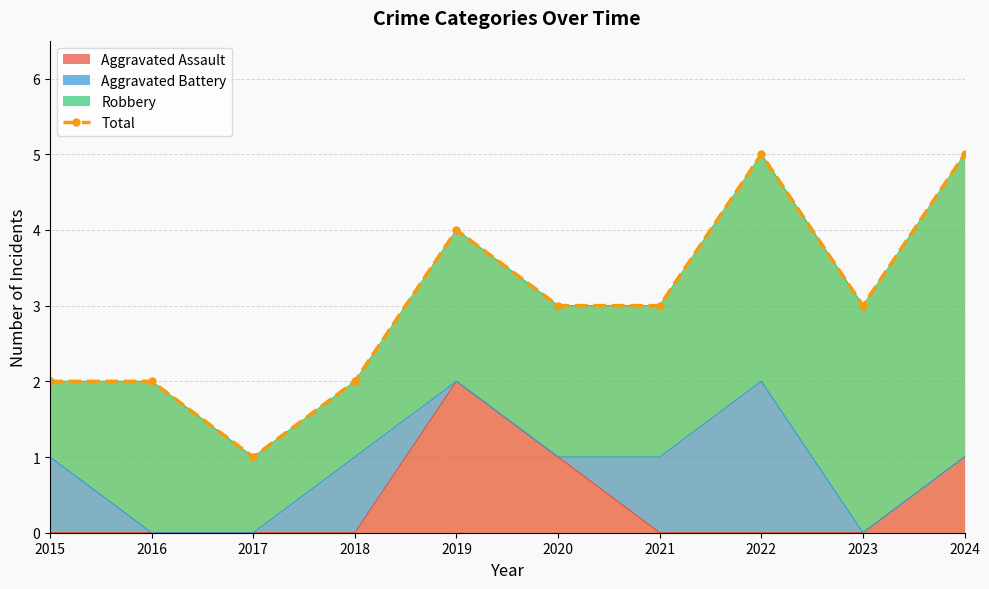

Which category has the lowest value across all series?

2017